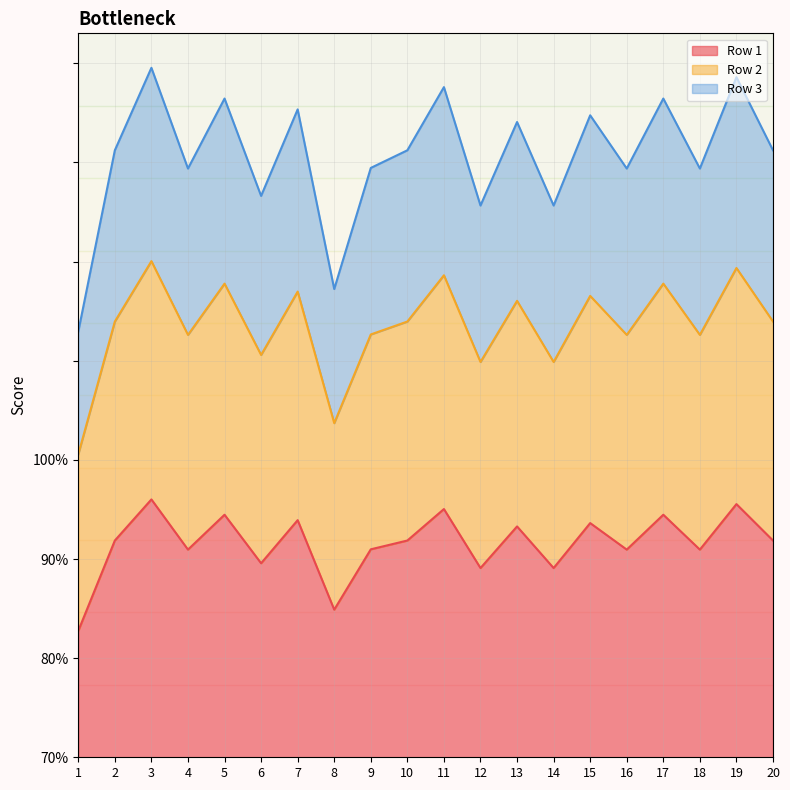

Does the chart have visible grid lines?

Yes